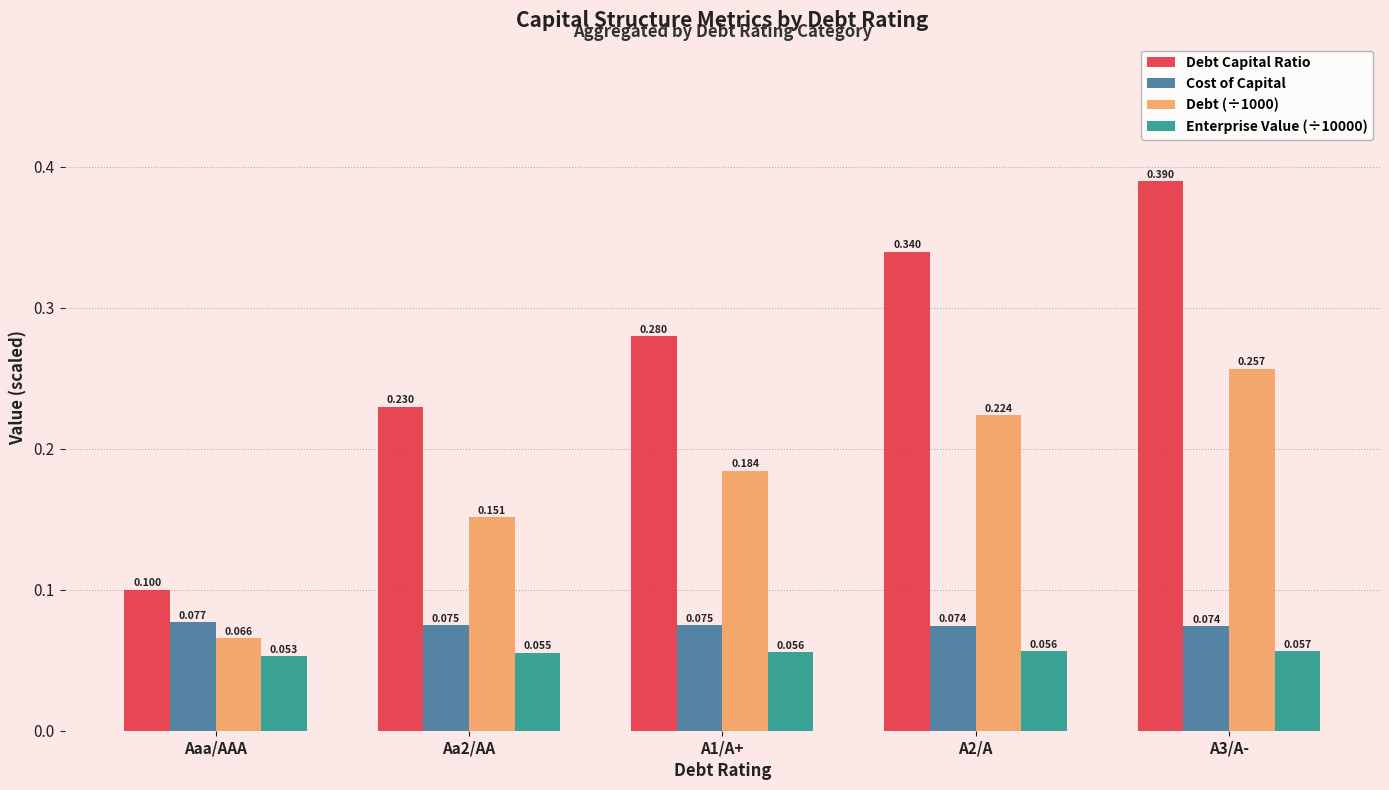

At which label is Debt Capital Ratio closest to 0?

Aaa/AAA